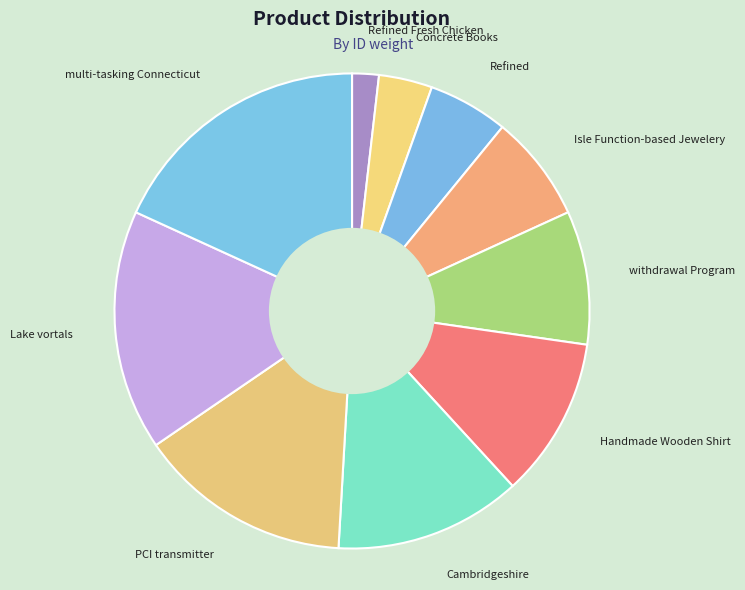

Is there any slice that represents more than half of the pie?

No